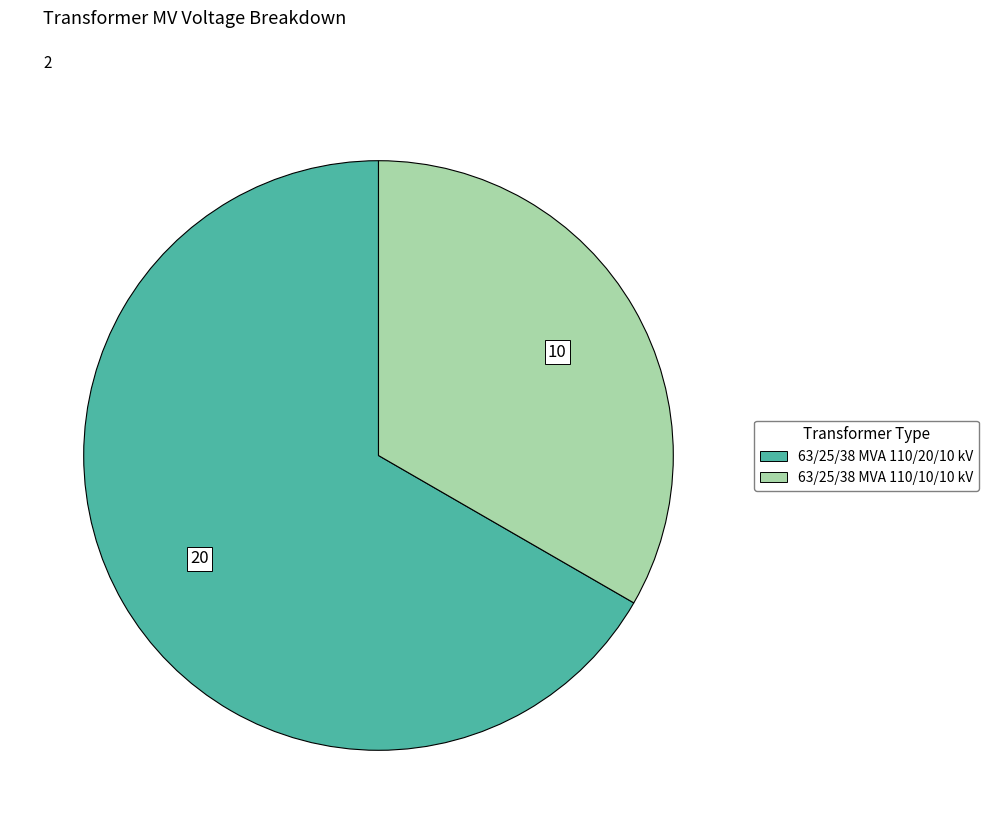

Which has a higher value, 63/25/38 MVA 110/10/10 kV or 63/25/38 MVA 110/20/10 kV?

63/25/38 MVA 110/20/10 kV